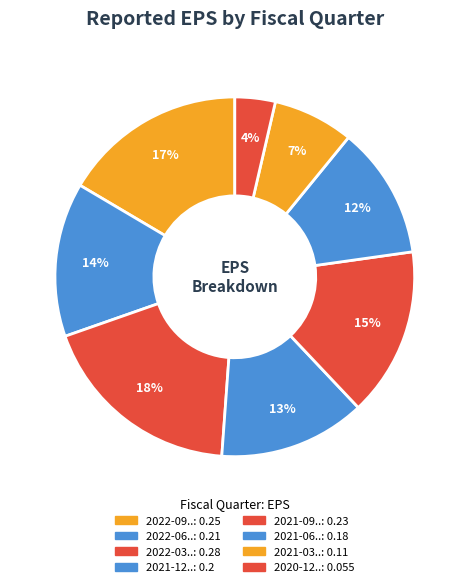

Rank the categories by value from highest to lowest.

2022-03-31, 2022-09-30, 2021-09-30, 2022-06-30, 2021-12-31, 2021-06-30, 2021-03-31, 2020-12-31